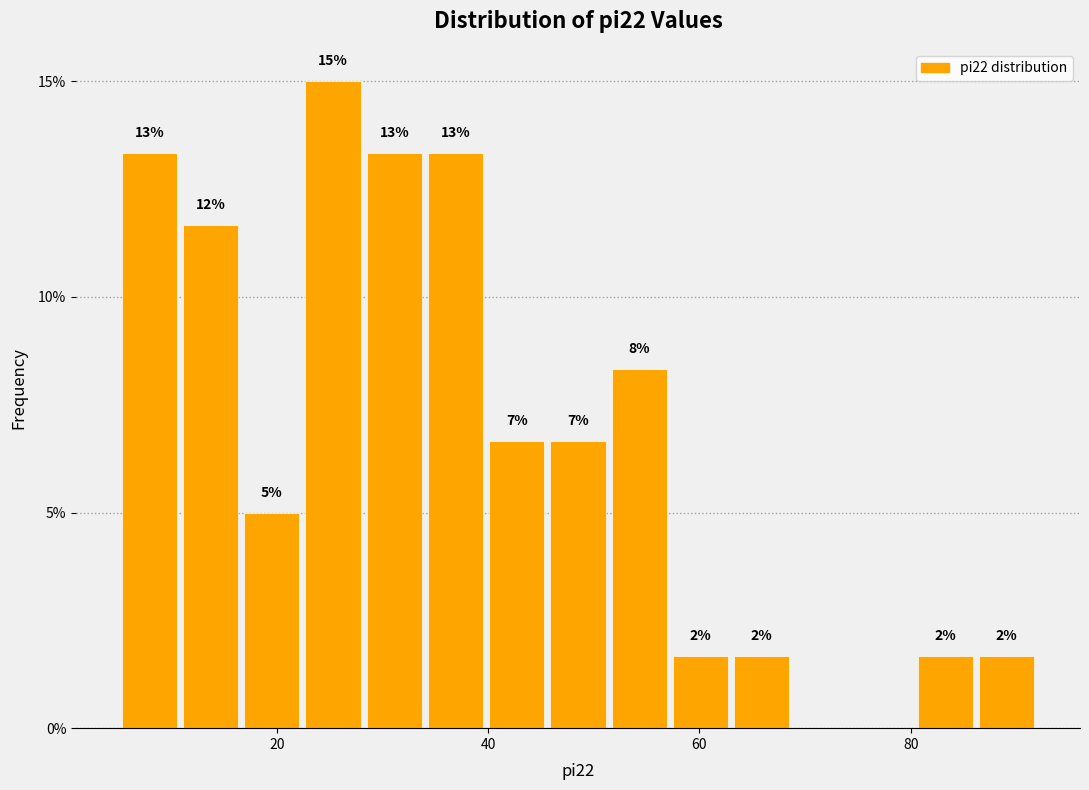

Around what value on the x-axis is the tallest bar? Give the approximate position of its centre, as read against the axis.

26